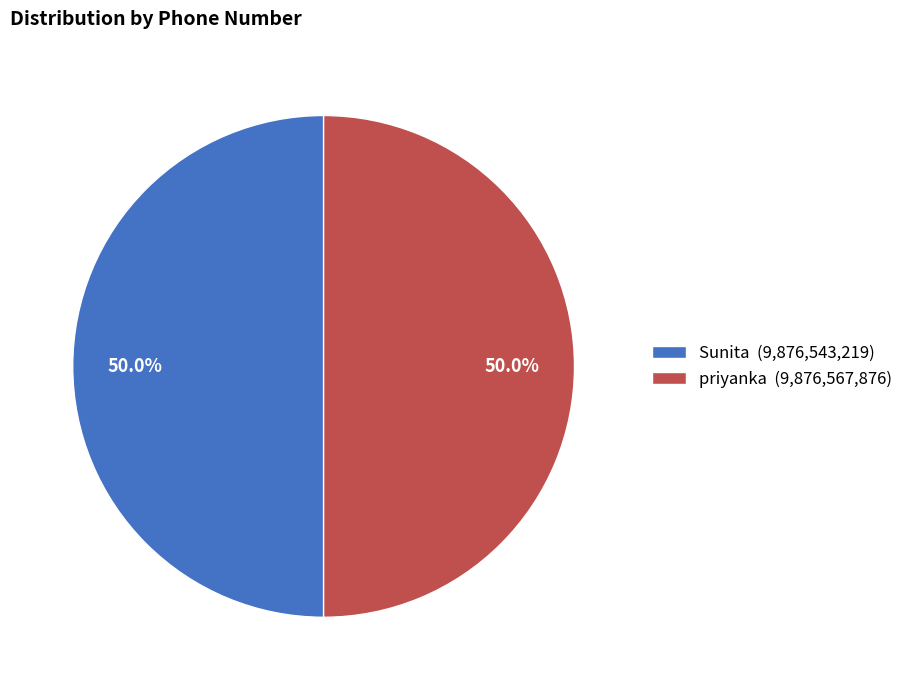

How many segments does this pie chart have?

2